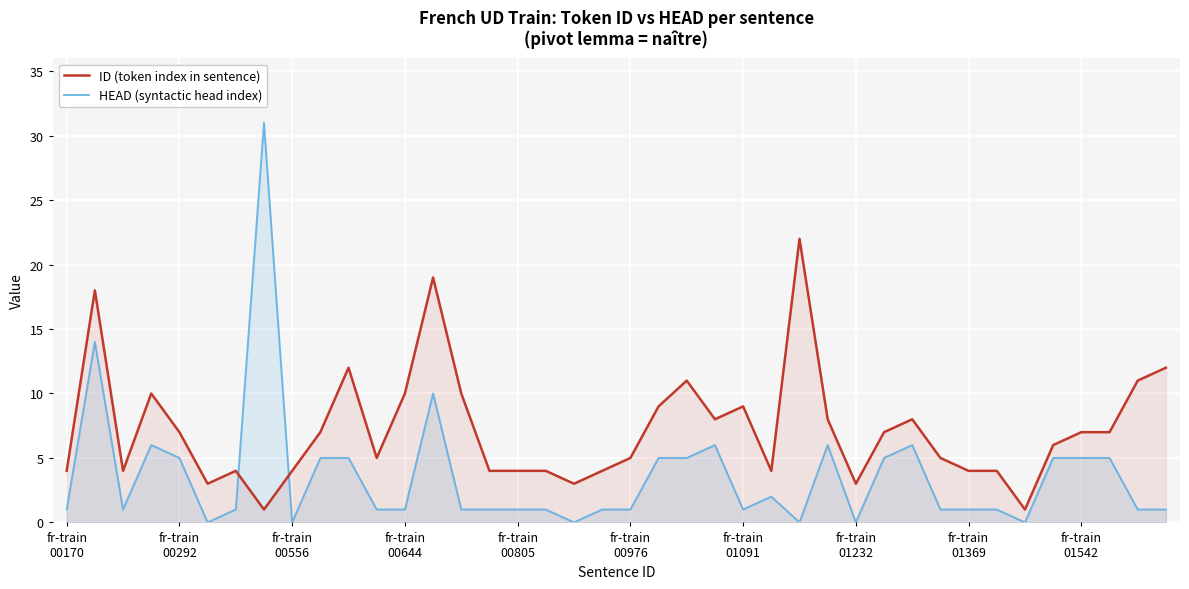

What is the lowest value of the ID (token index in sentence) series?

1